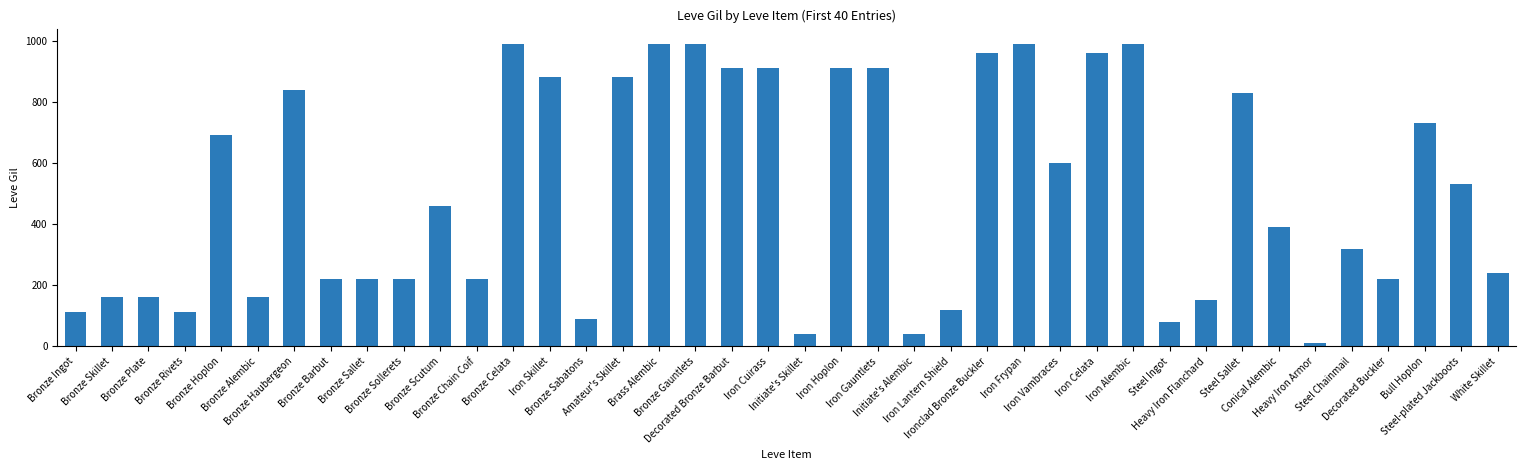

Approximately how many times larger is the value at Bronze Sabatons compared to Steel-plated Jackboots?

0.2